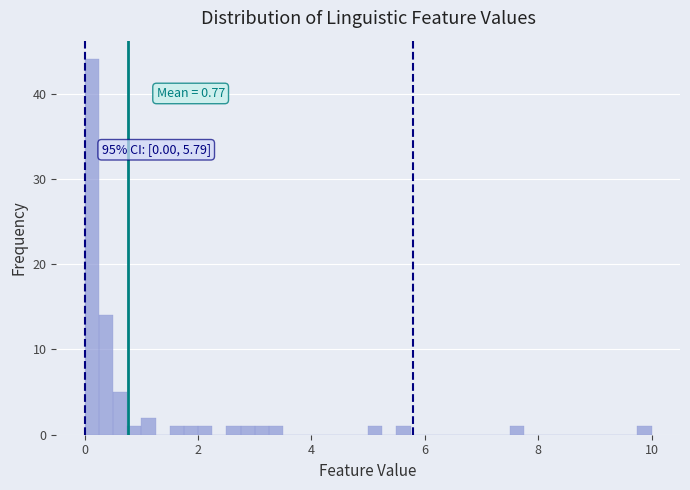

Around what value on the x-axis is the tallest bar? Give the approximate position of its centre, as read against the axis.

0.2